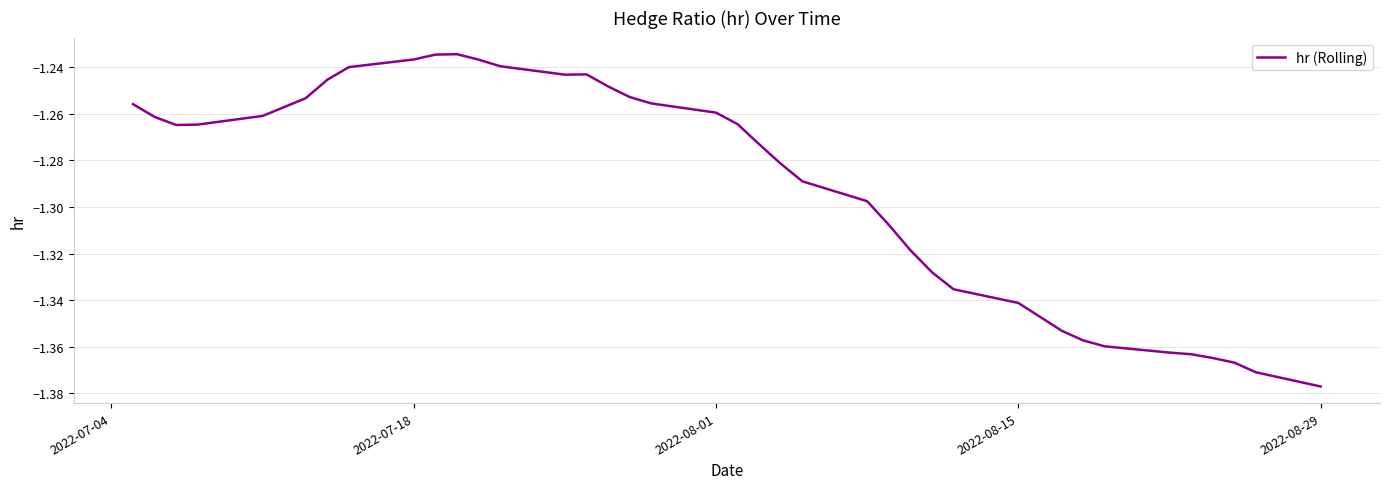

What is the difference between the maximum and minimum values?

0.1